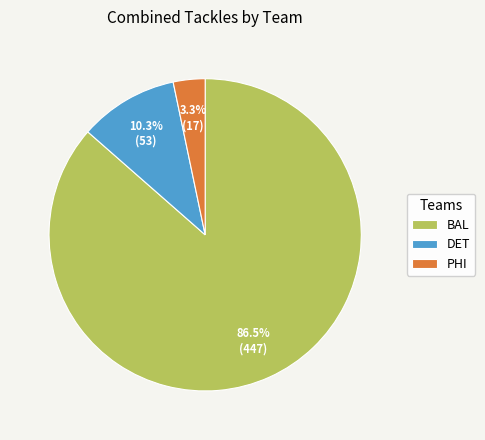

Which slice is the largest?

BAL